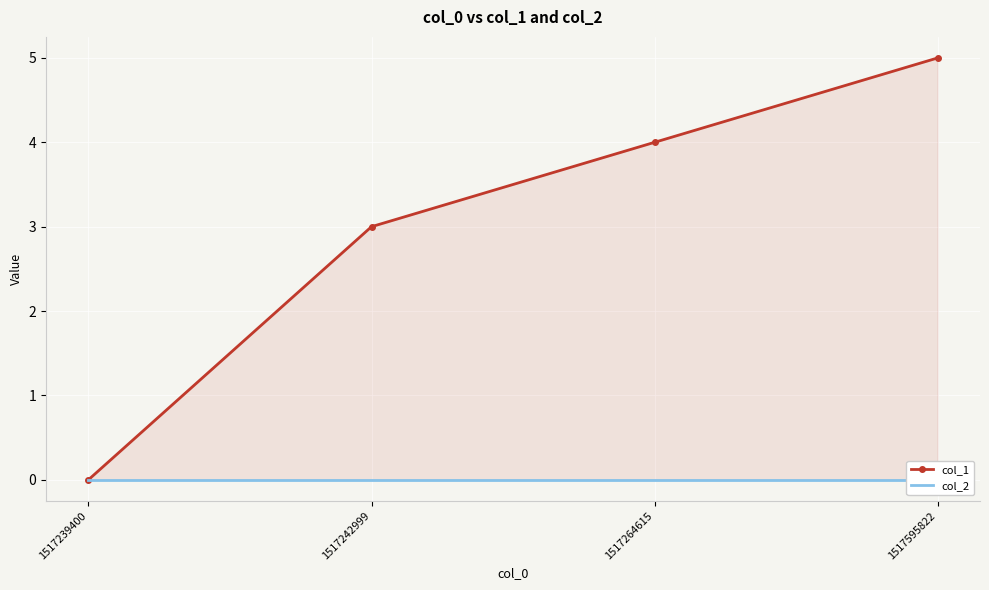

Reading left to right, what are all the values shown in this chart?

col_1: 1517239400=0	1517242999=3	1517264615=4	1517595822=5
col_2: 1517239400=0	1517242999=0	1517264615=0	1517595822=0